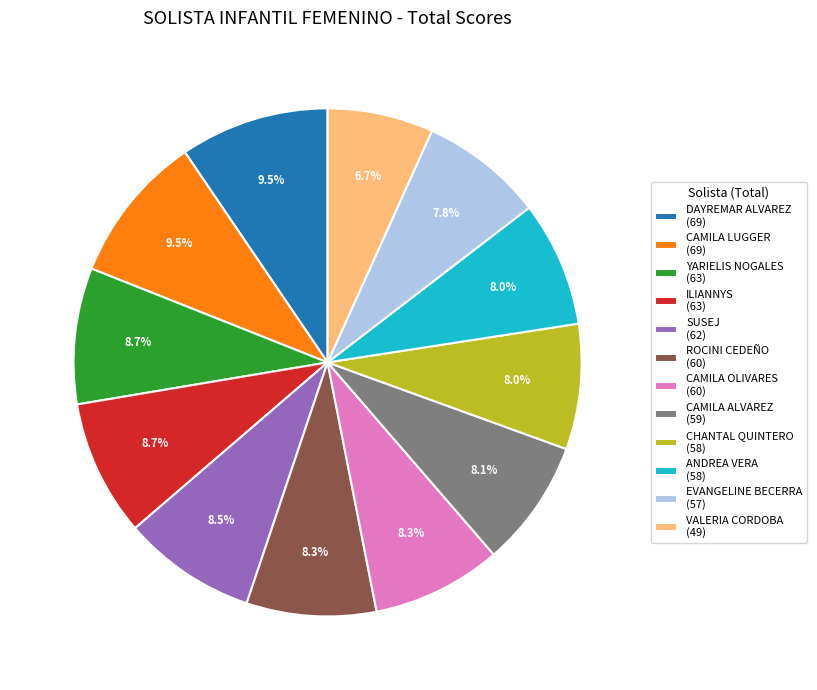

Combined, do CAMILA OLIVARES and CAMILA LUGGER account for over 50%?

No